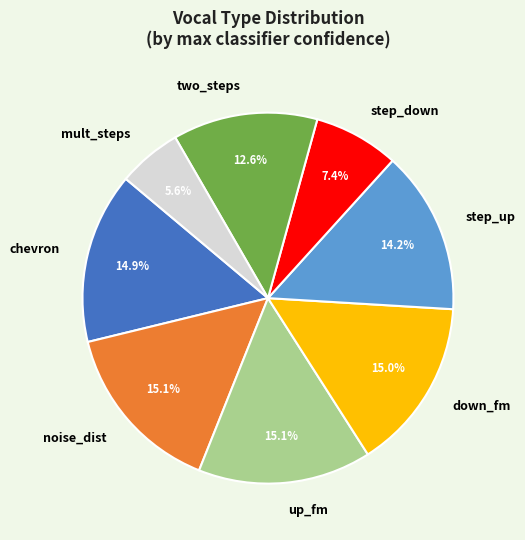

True or false: step_up accounts for 20% of the total.

False